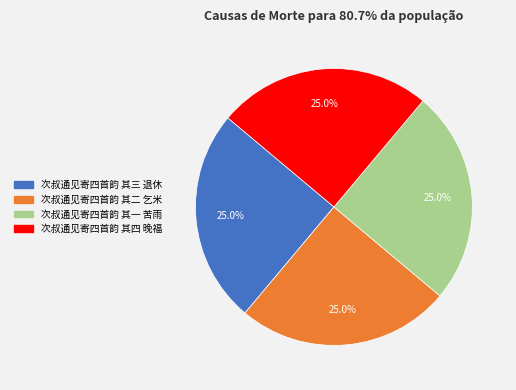

What is the ratio of the value at 次叔通见寄四首韵 其二 乞米 to the value at 次叔通见寄四首韵 其四 晚福?

1.0